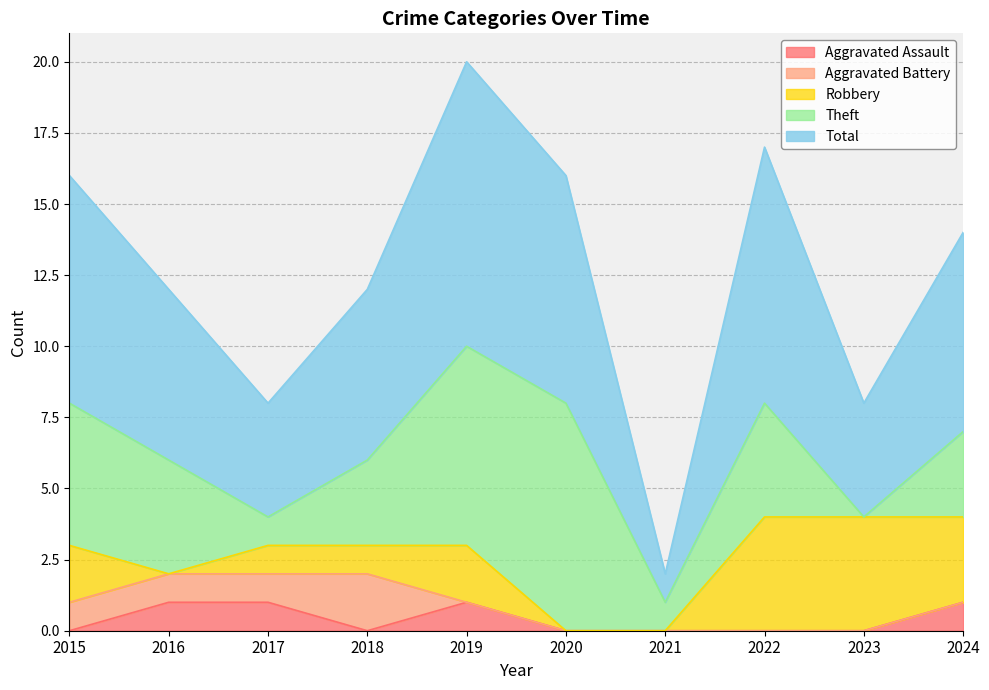

What is the value of the Total point at the 1st from the left?

8